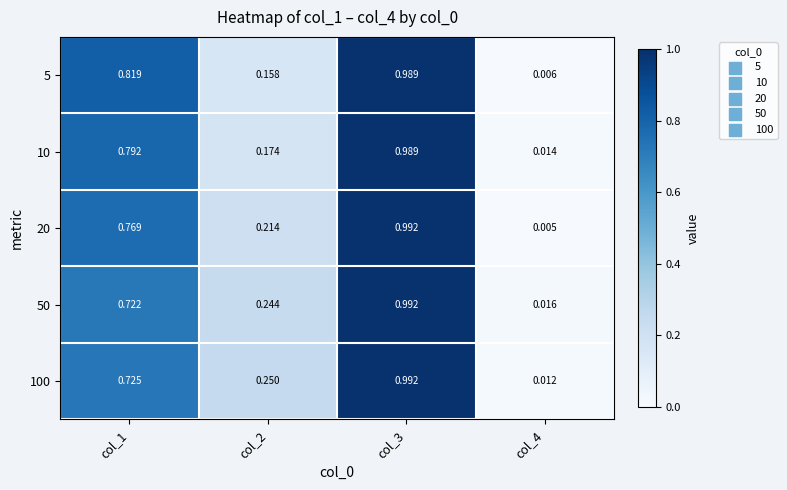

Is the value of 20 at col_1 greater than the value of 5 at col_1?

No